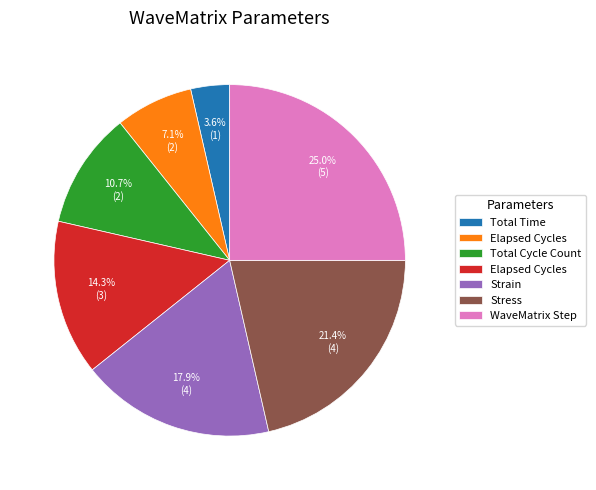

To the nearest percent, what is the average slice percentage?

14%